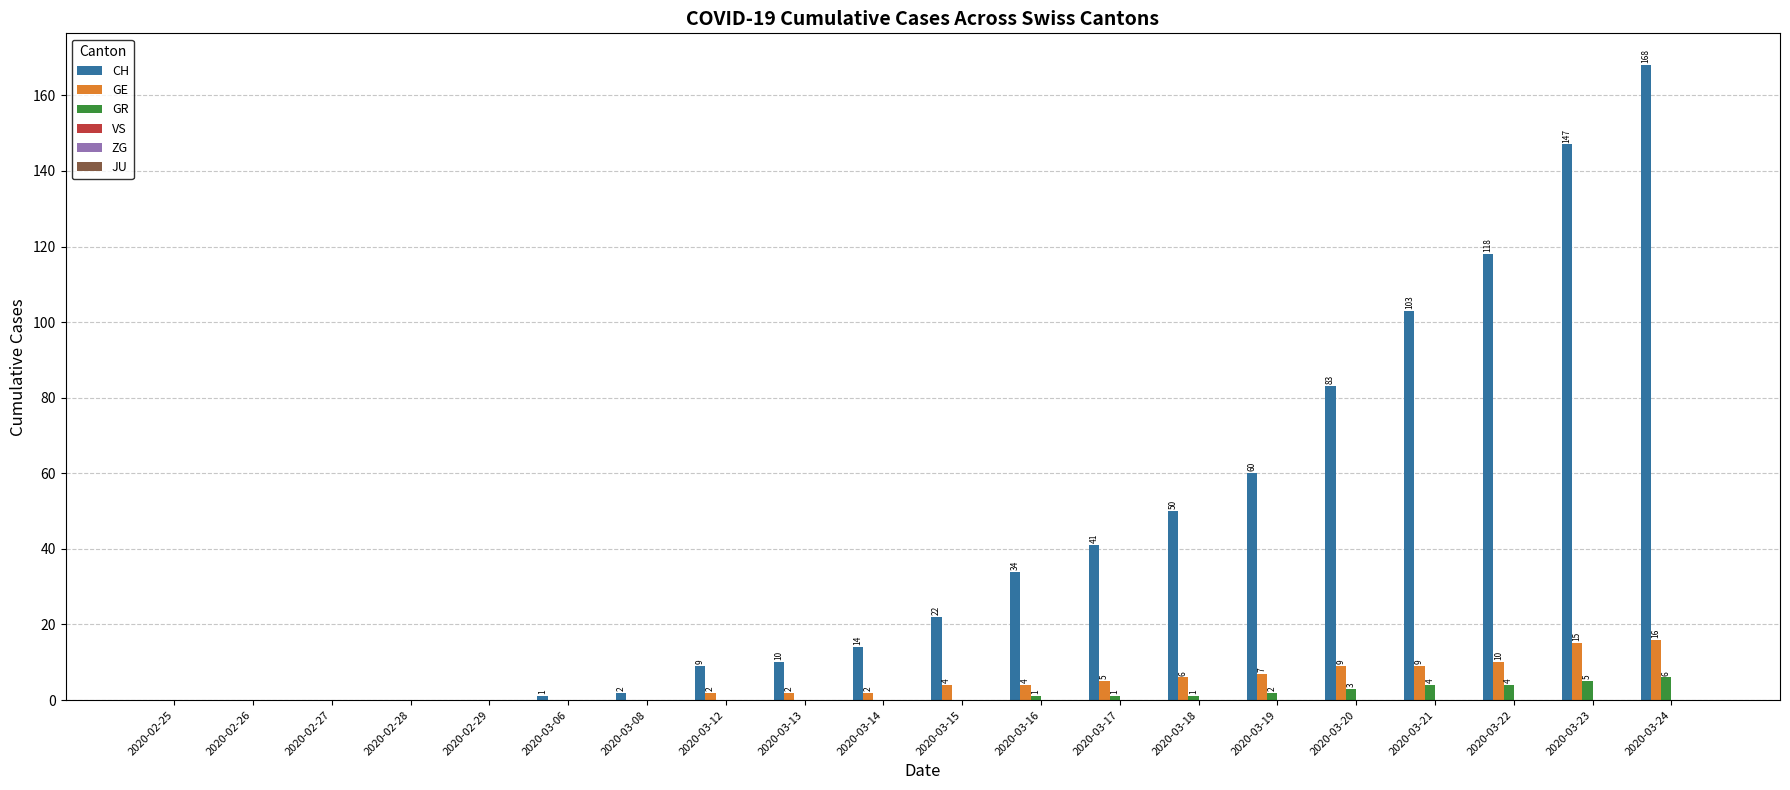

The CH series shows 105 at 2020-03-19. True or false?

False